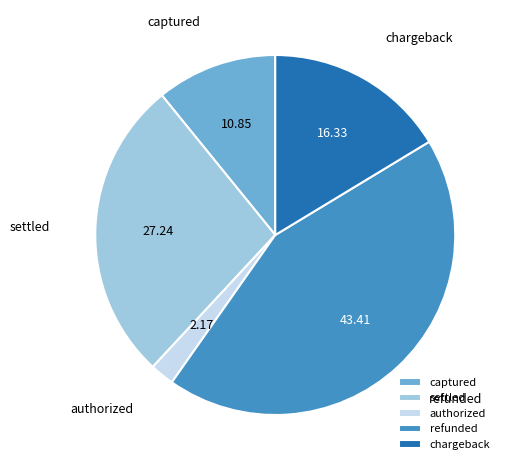

Rank the categories by value from highest to lowest.

refunded, settled, chargeback, captured, authorized